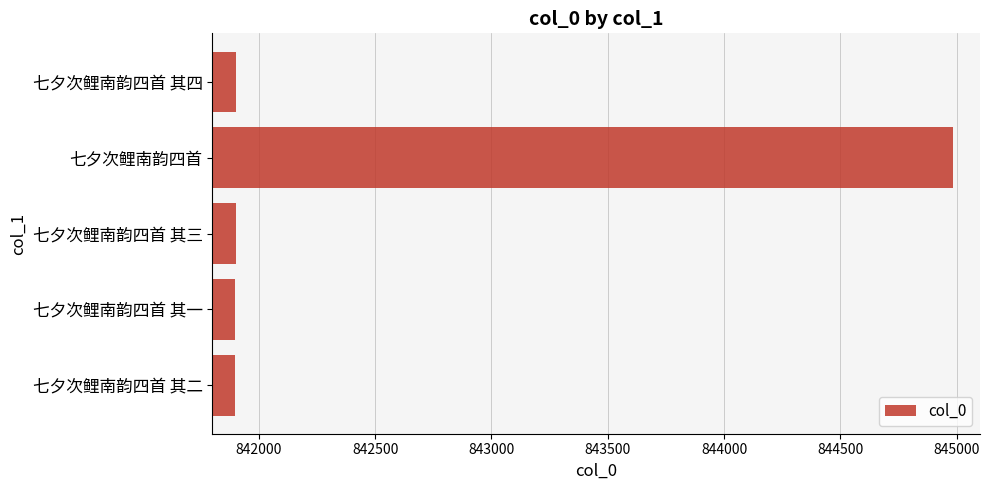

What is the change in value from 七夕次鲤南韵四首 to 七夕次鲤南韵四首 其四?

-3082